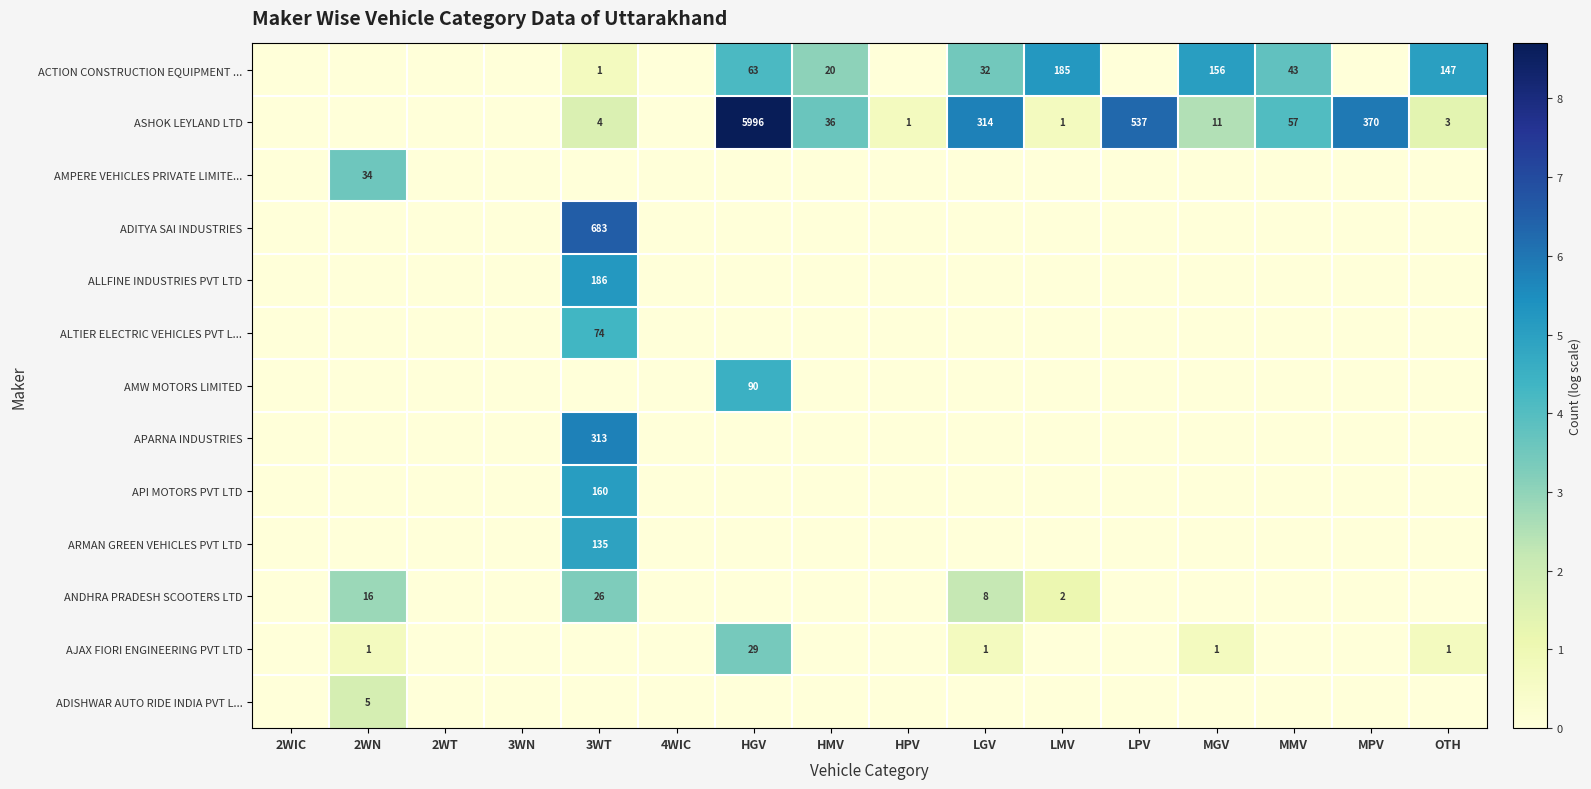

At how many categories does at least one series exceed 8?

1